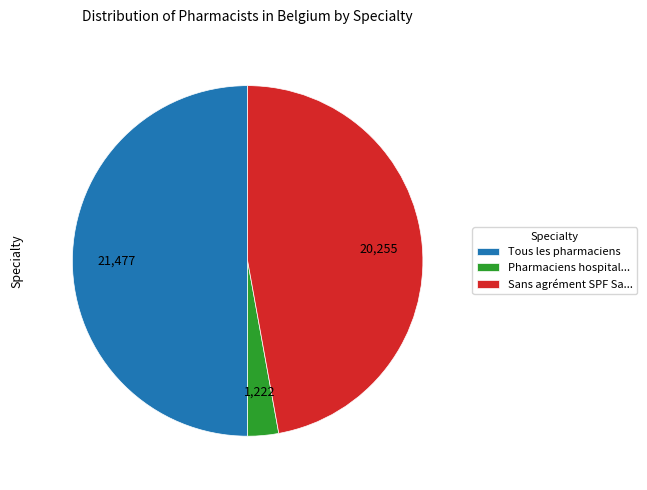

True or false: Sans agrément SPF Sa... accounts for 47% of the total.

True